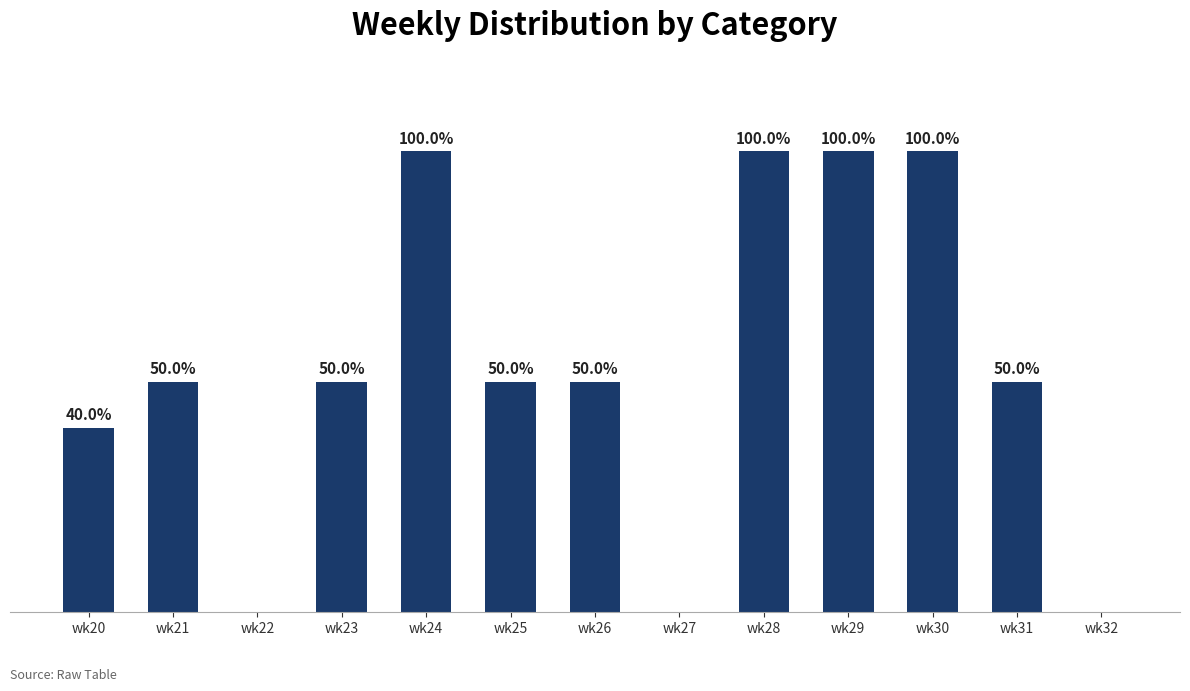

Between wk20 and wk26, which is larger?

wk26